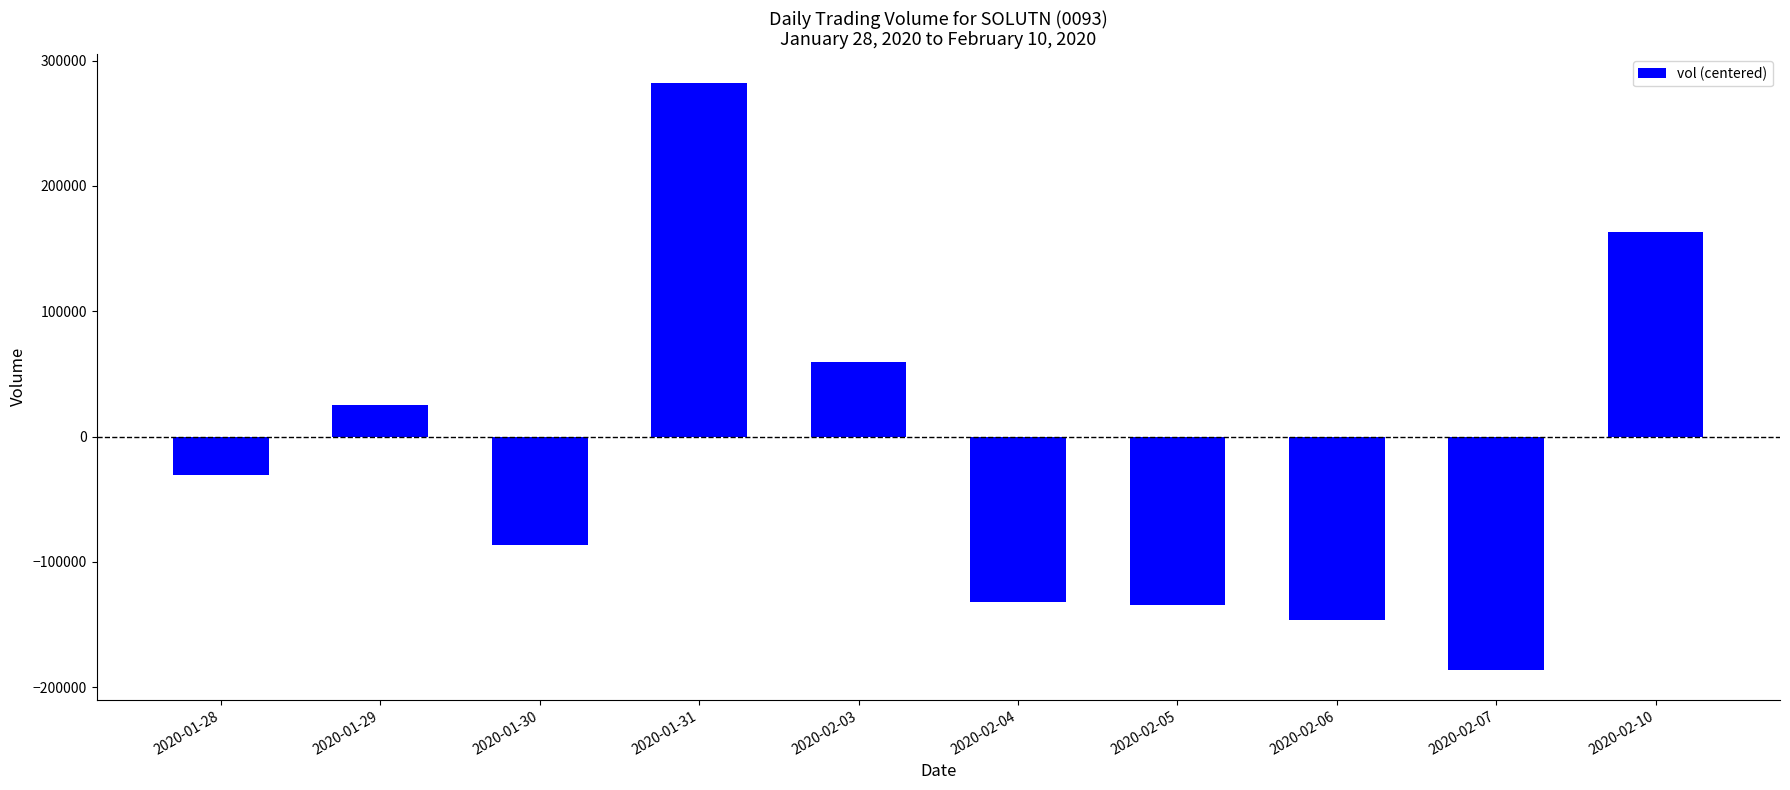

What is the difference between the maximum and minimum values?

468600.0